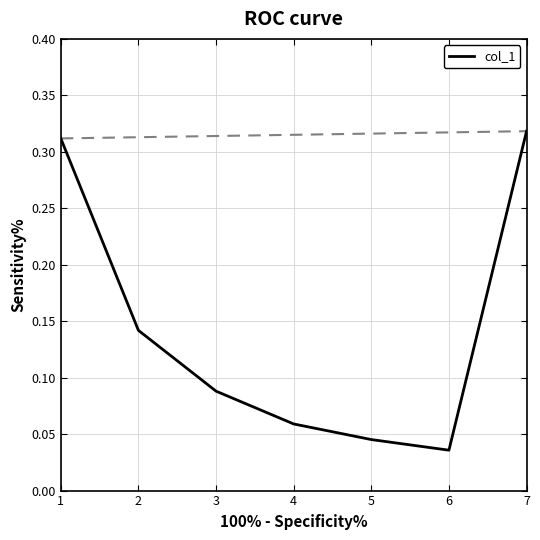

At which category does the chart reach its peak across all series?

7